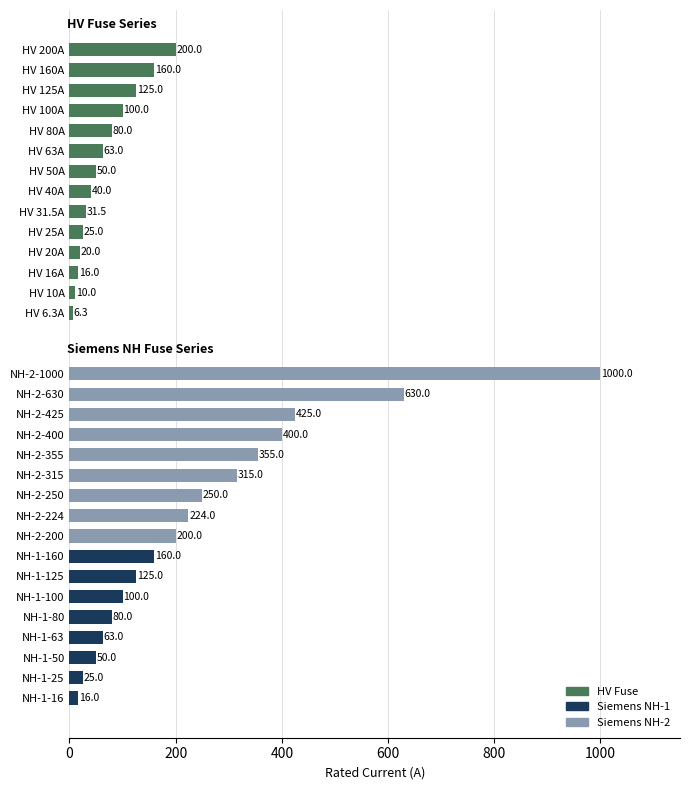

Does the chart contain any negative values?

No